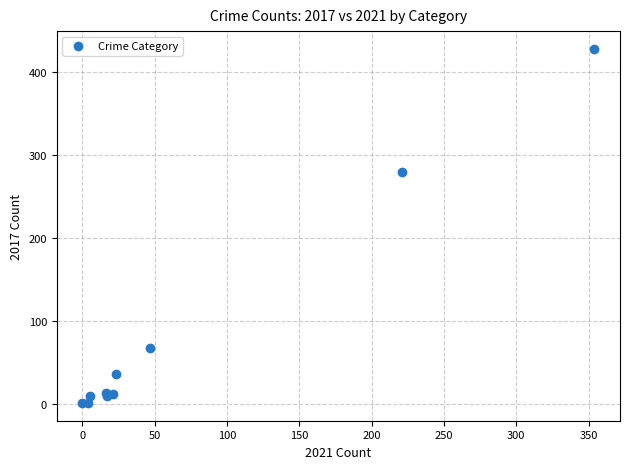

What Y value in the scatter plot is closest to 214?

280